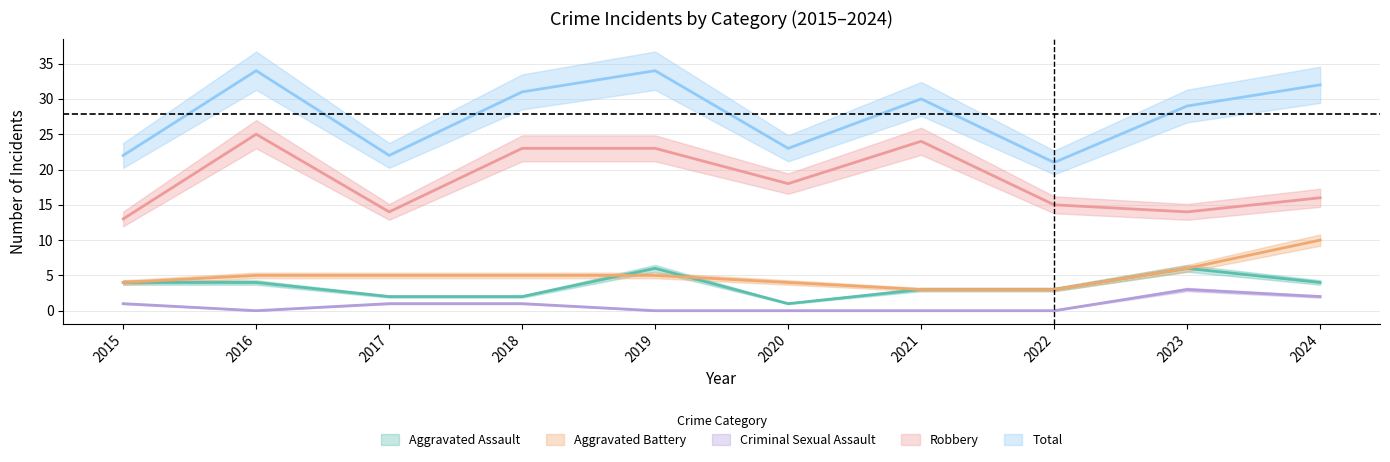

At which category does the chart reach its minimum across all series?

2016